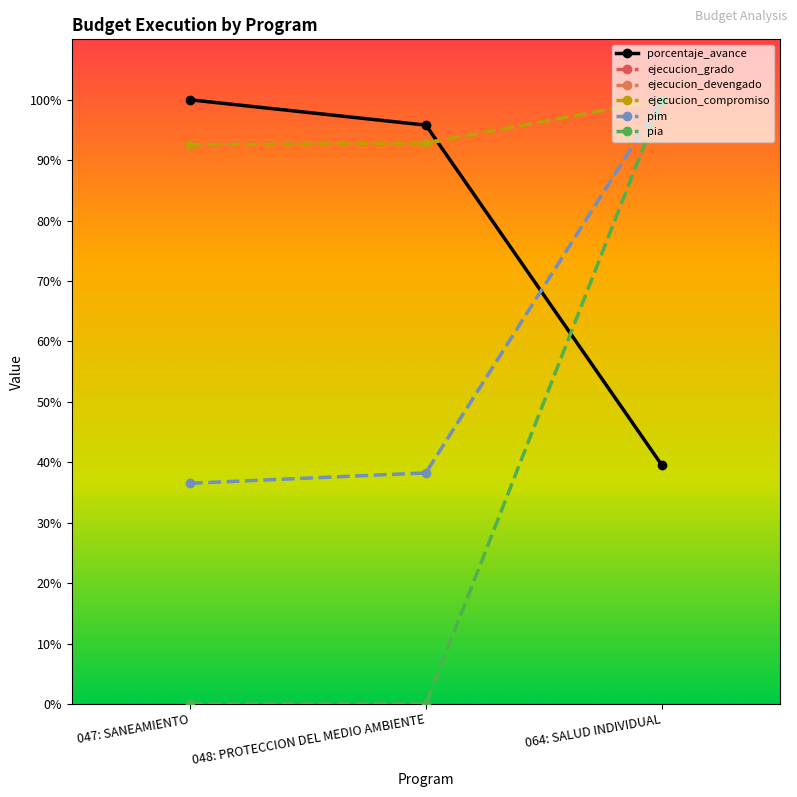

What is the value of the ejecucion_compromiso point at the 1st from the left?

92.6